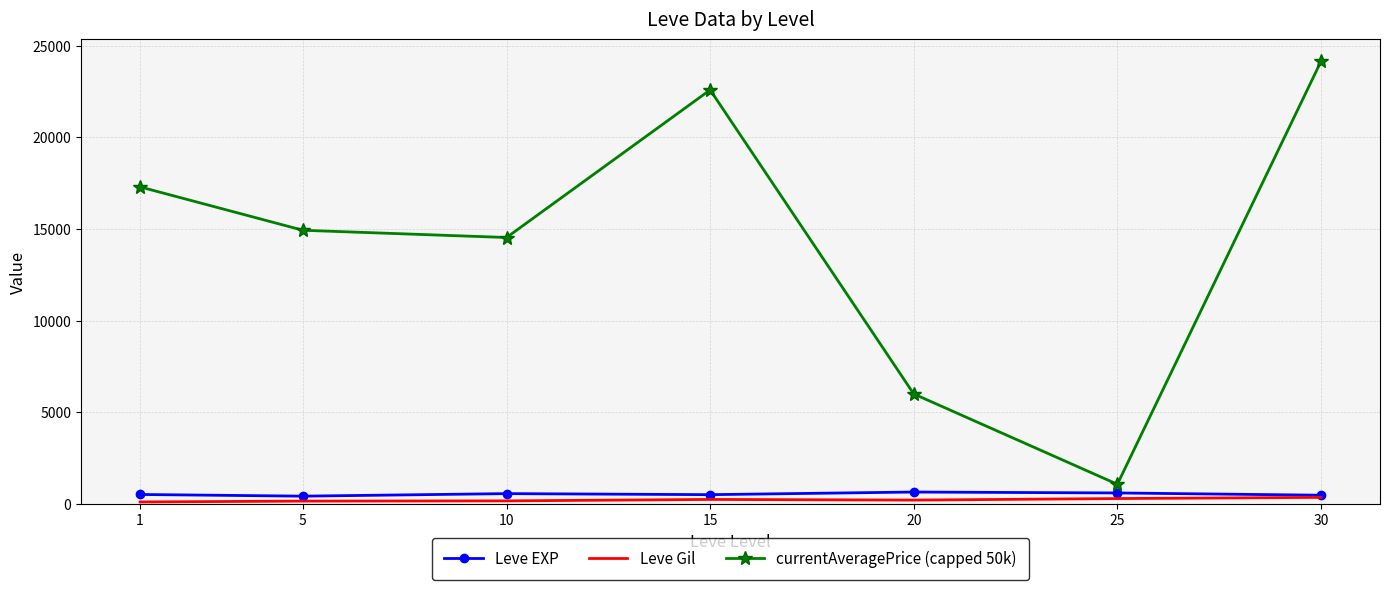

What is the maximum value shown in the chart?

24136.9